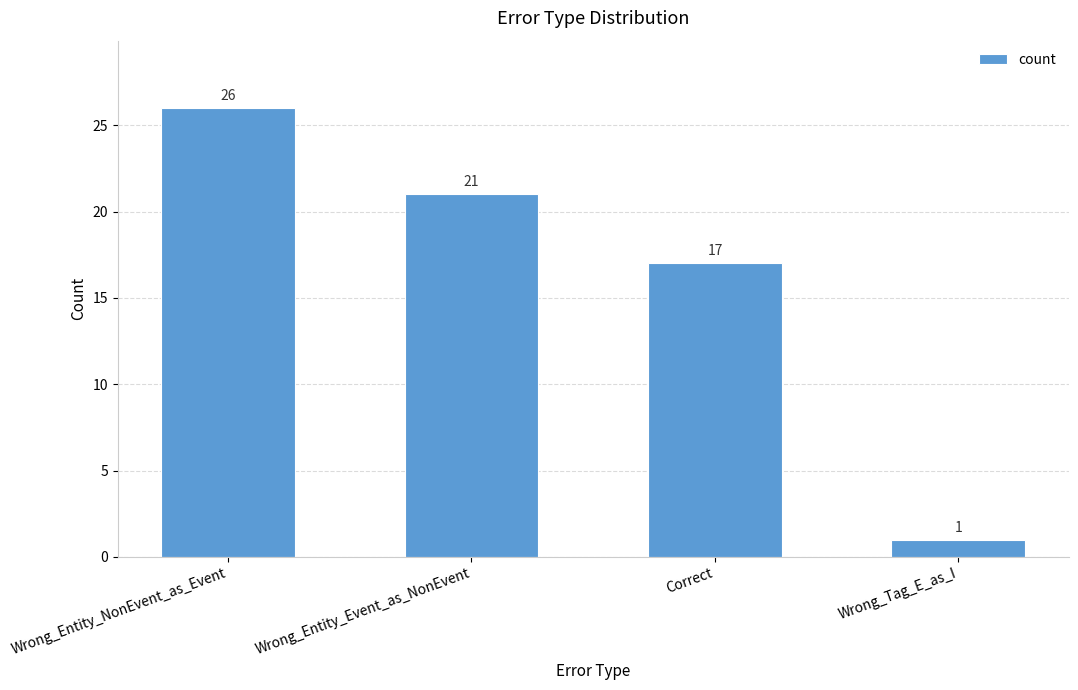

Are the bars grouped side by side (vs. stacked)?

No